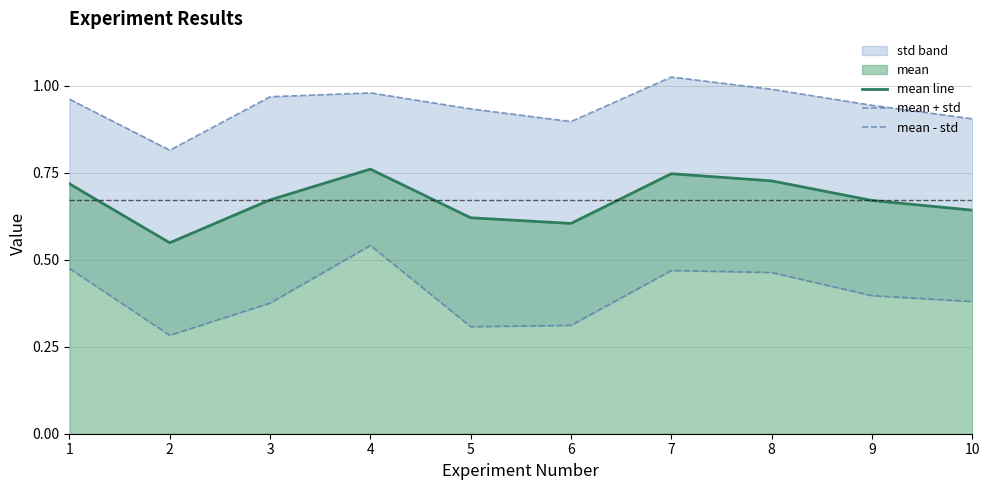

True or false: mean + std and mean line intersect in this chart.

False